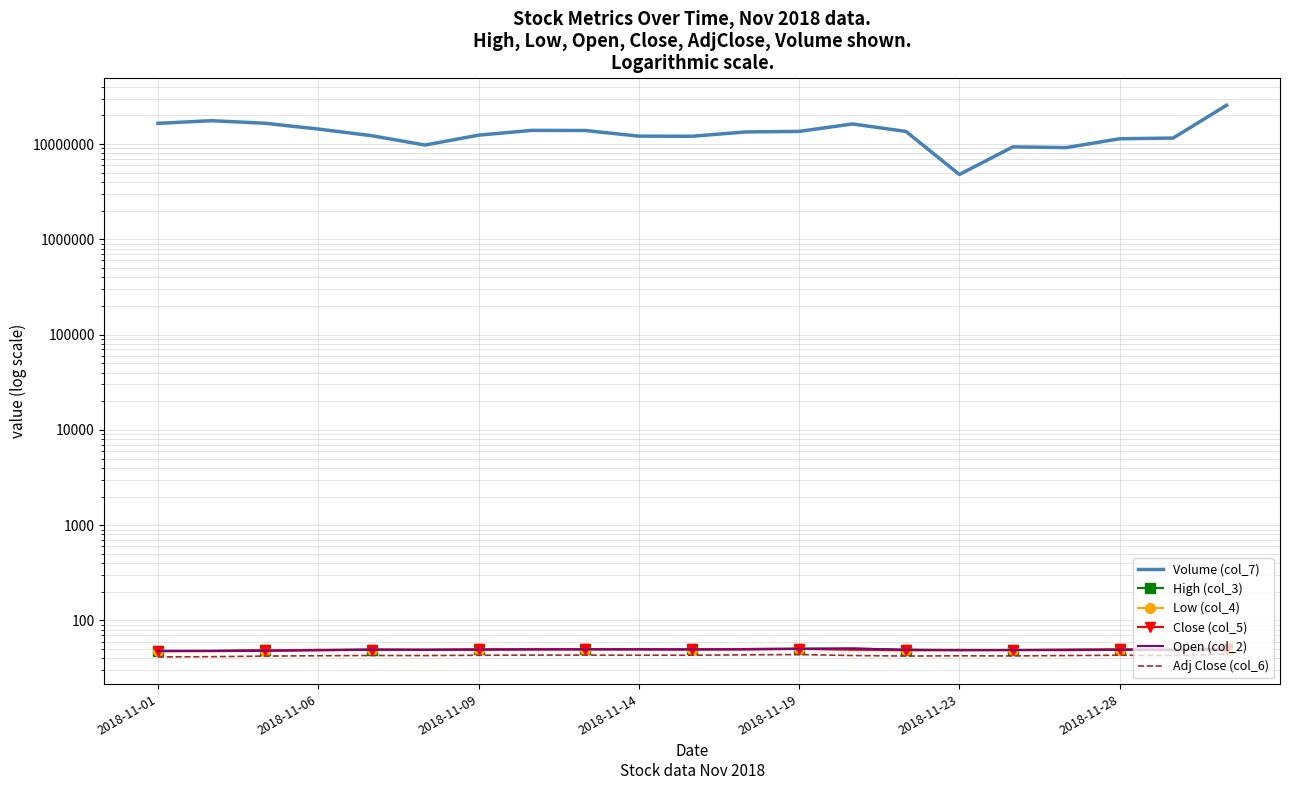

What are all the series names shown in the legend?

Volume (col_7), High (col_3), Low (col_4), Close (col_5), Open (col_2), Adj Close (col_6)